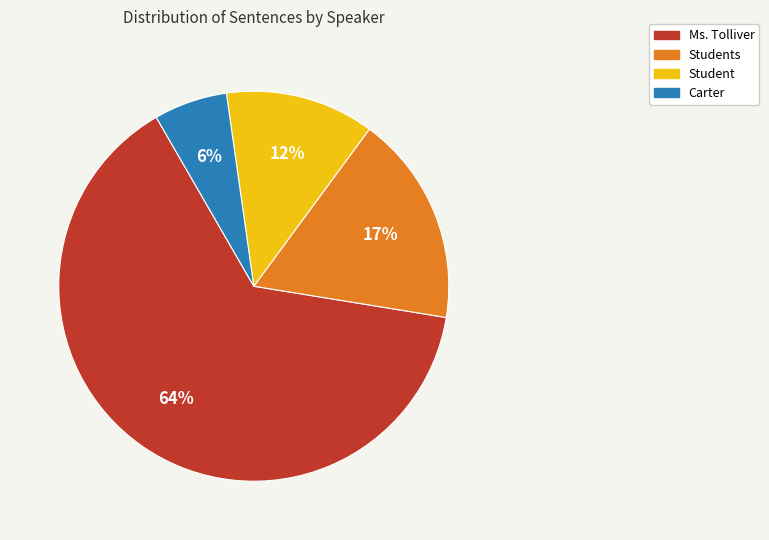

Is there a majority slice in this chart?

Yes